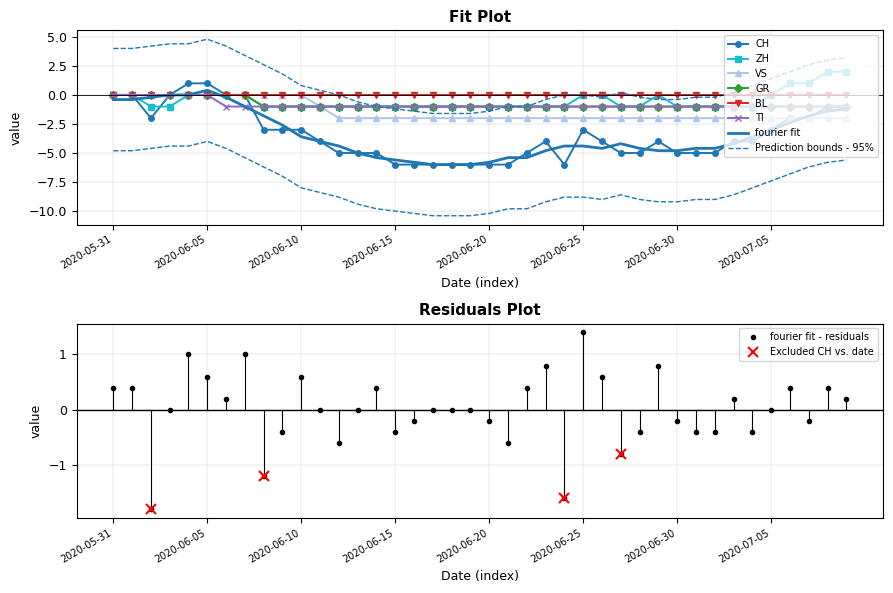

Is the value of CH at 2020-06-26 greater than the value of TI at 2020-06-06?

No